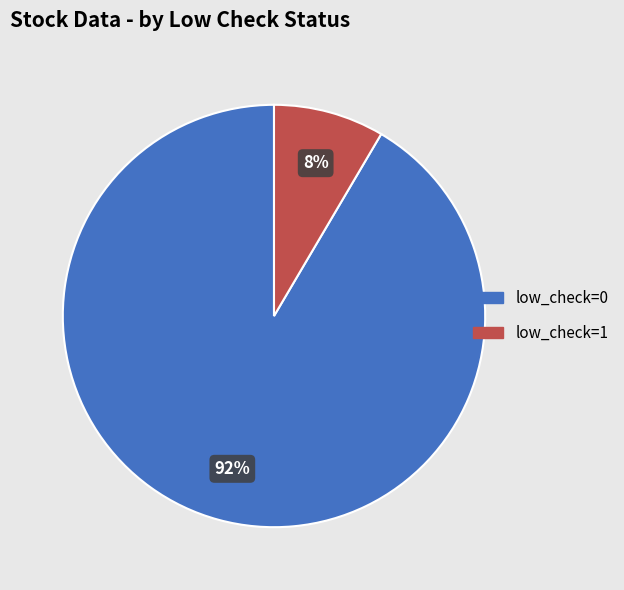

What is the smallest slice in the pie chart?

low_check=1